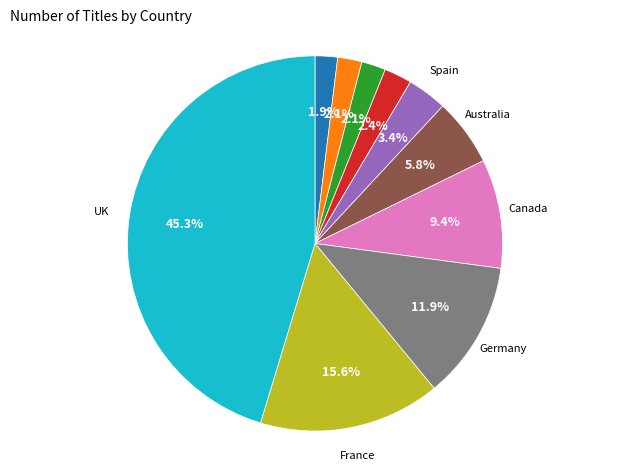

Does any single category account for the majority?

No